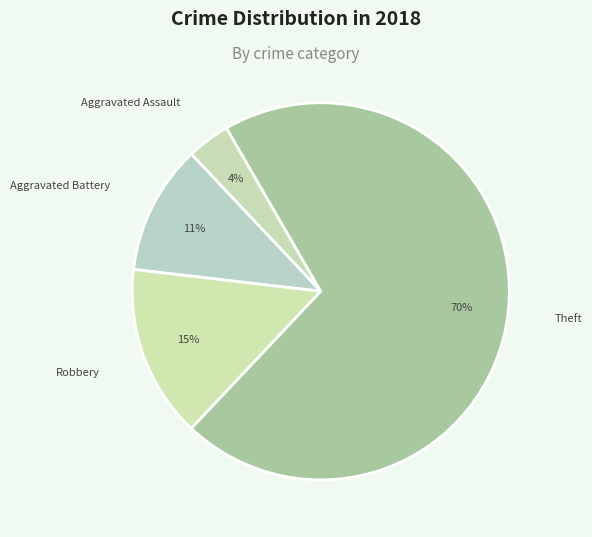

Which category has the smallest portion of the pie?

Aggravated Assault